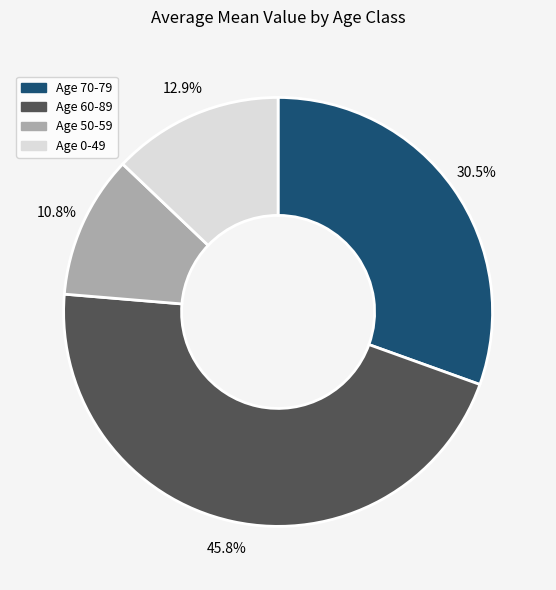

Does Age 60-89 account for over 50% of the chart?

No